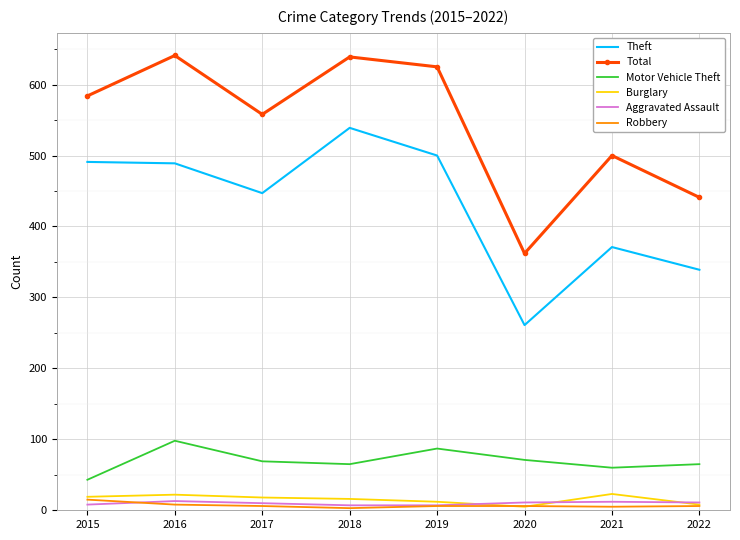

Is it true that Burglary equals 8 at 2022?

True